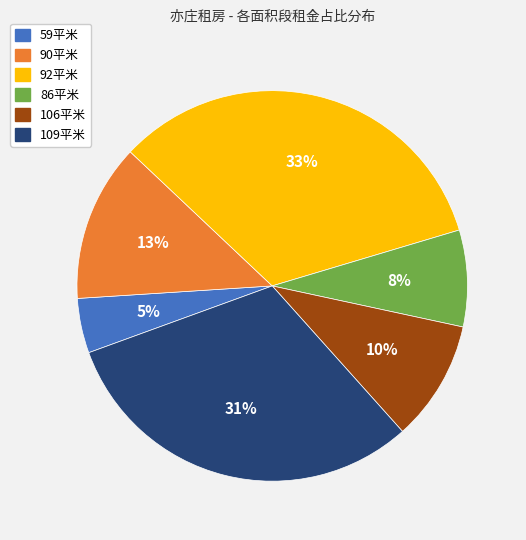

To the nearest percent, what is the average slice percentage?

17%